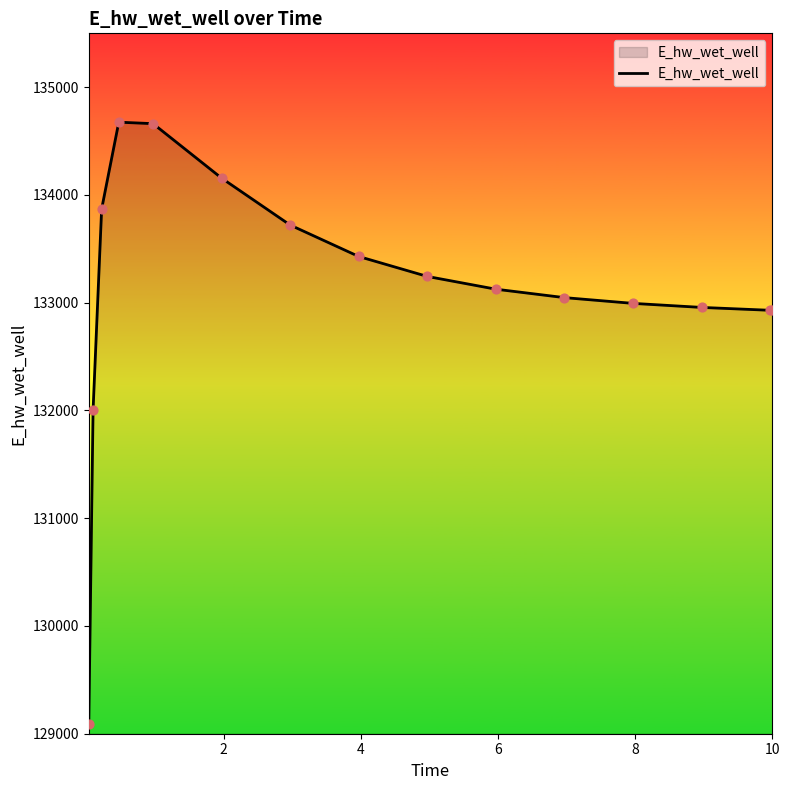

What is the smallest value displayed?

129088.0